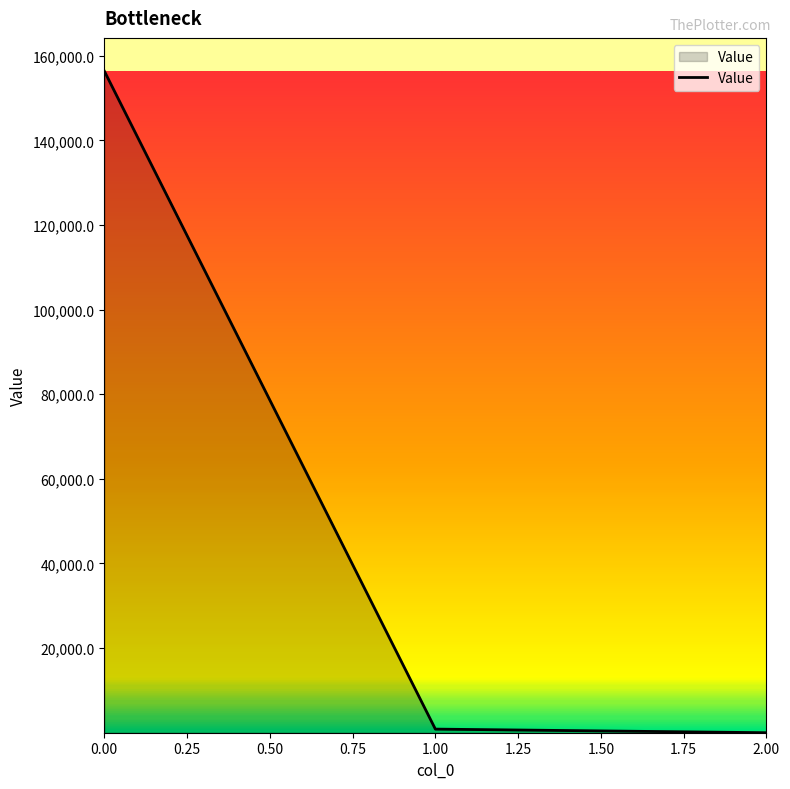

The chart shows a value of 156418.7 at 0.00. True or false?

True